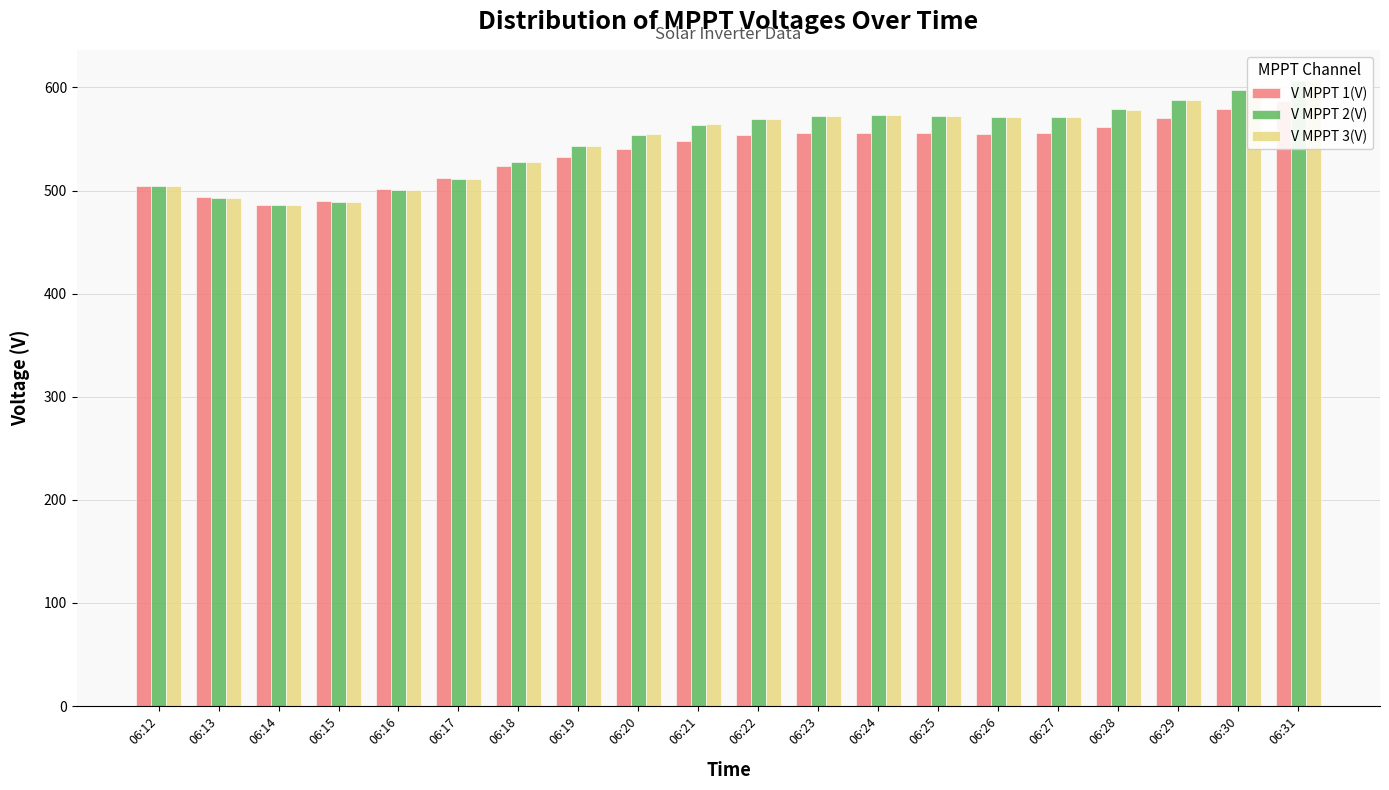

How many series are shown in this chart?

3